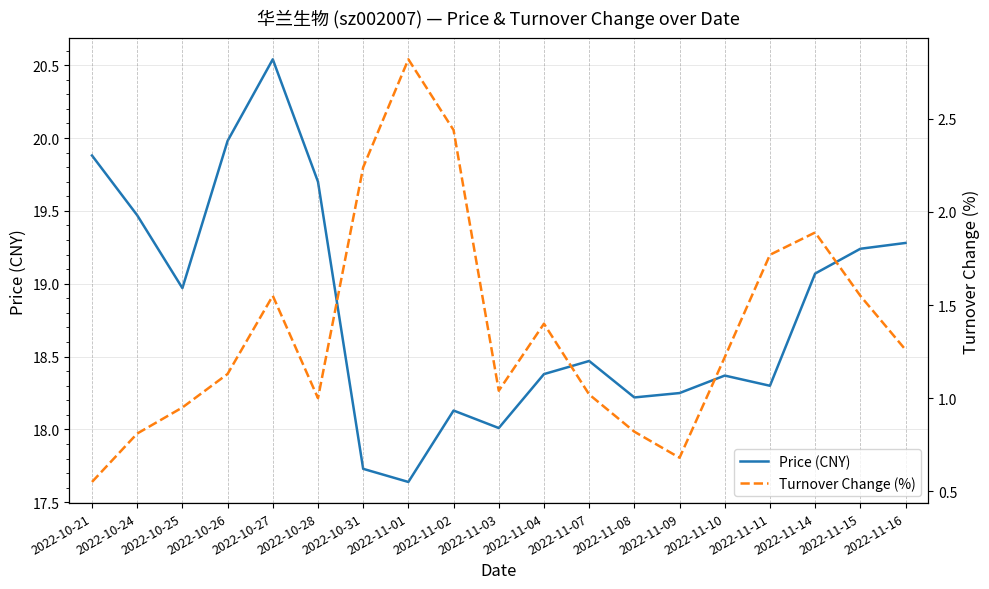

The value of Turnover Change (%) at 2022-11-10 is 1.2. True or false?

True